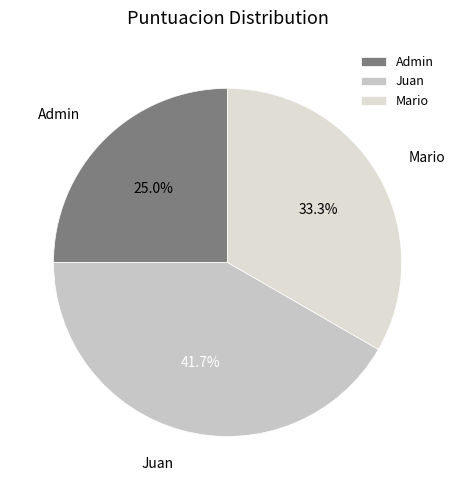

To the nearest percent, what is the combined percentage of Mario and Admin?

58%